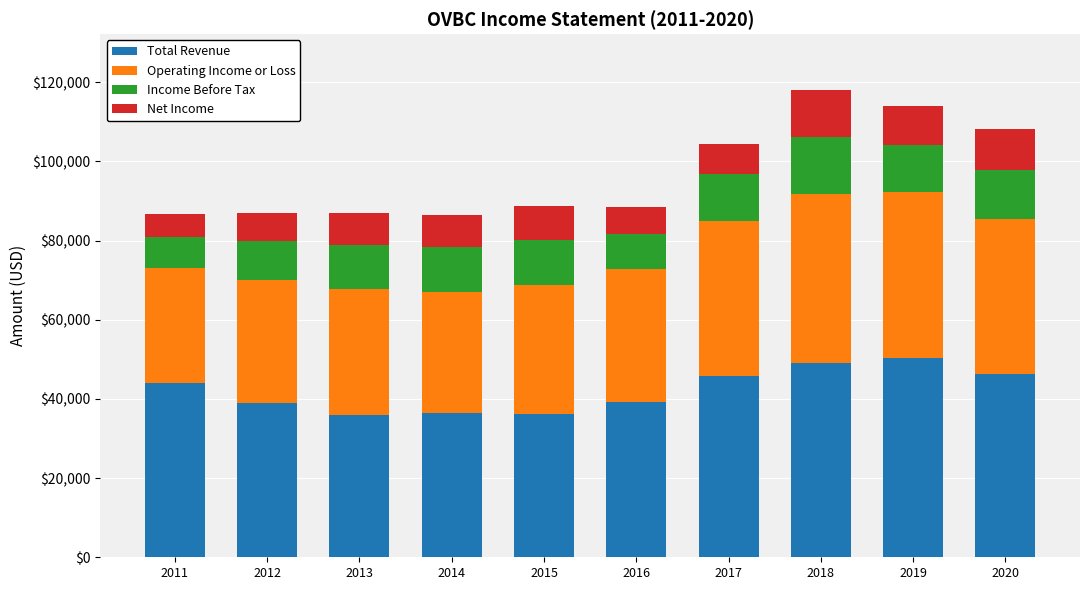

The value of Total Revenue at 2011 is 59989. True or false?

False